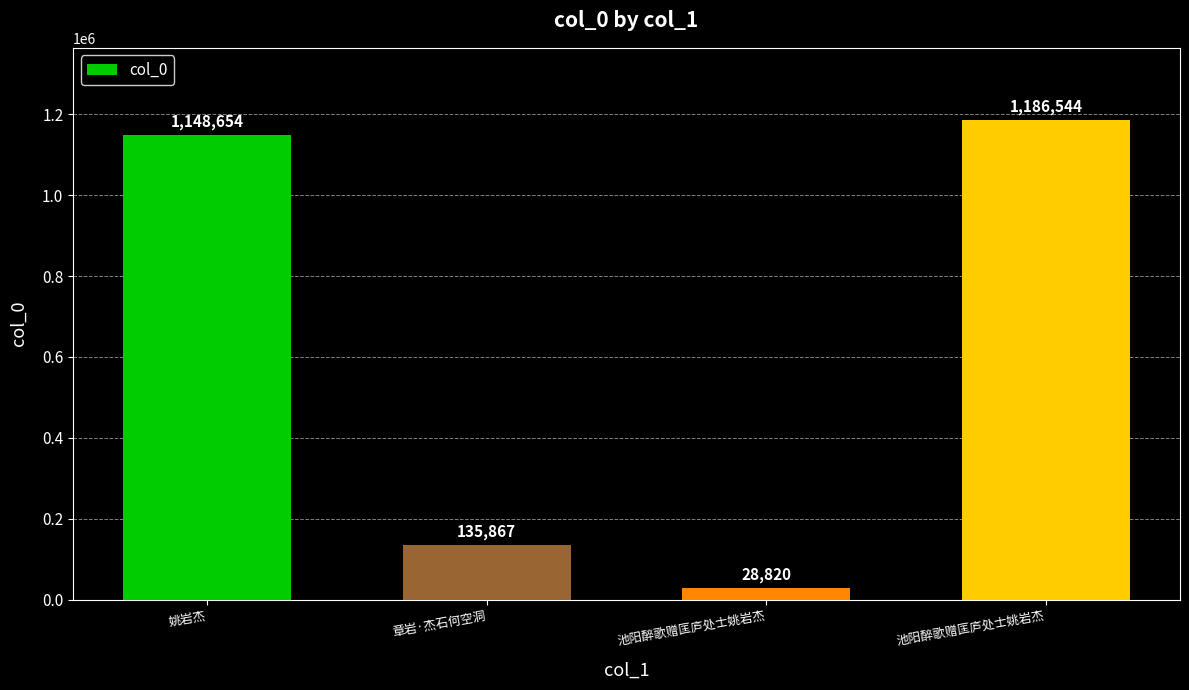

Are the bars horizontal?

No